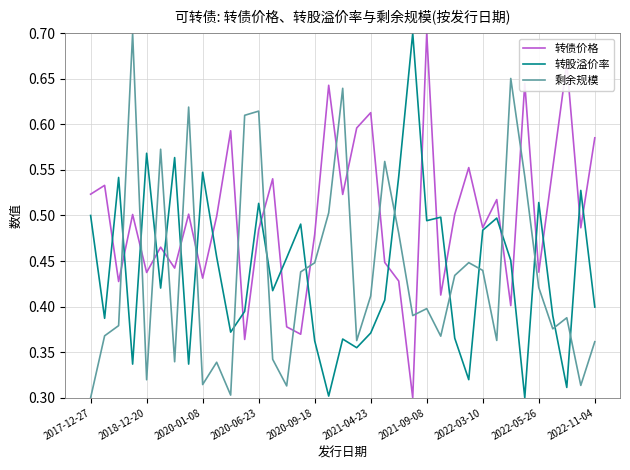

Which series has the largest total across all categories?

转债价格